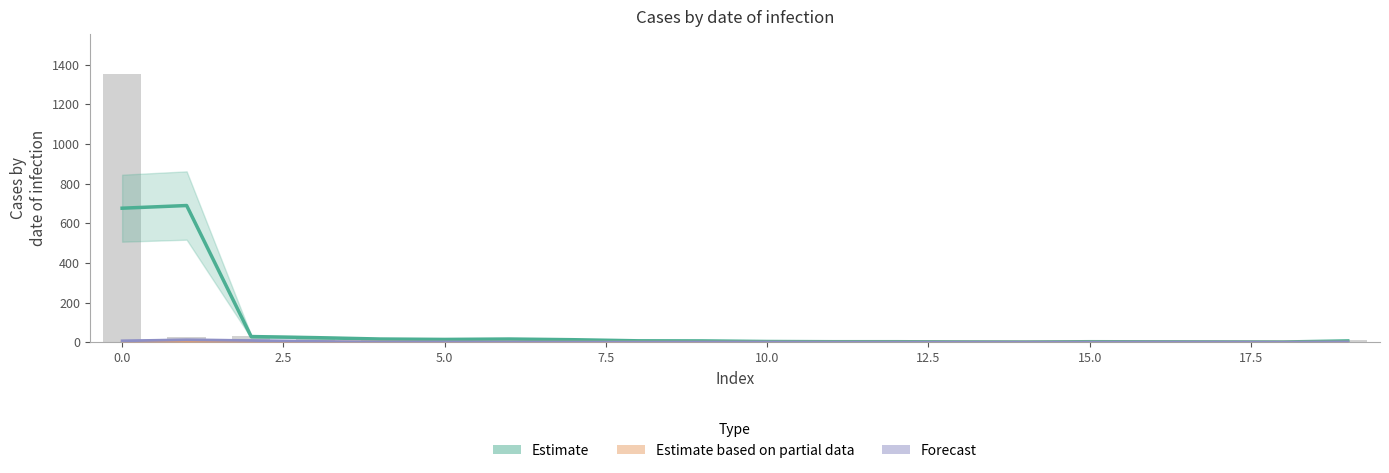

How many bars are there in total?

60